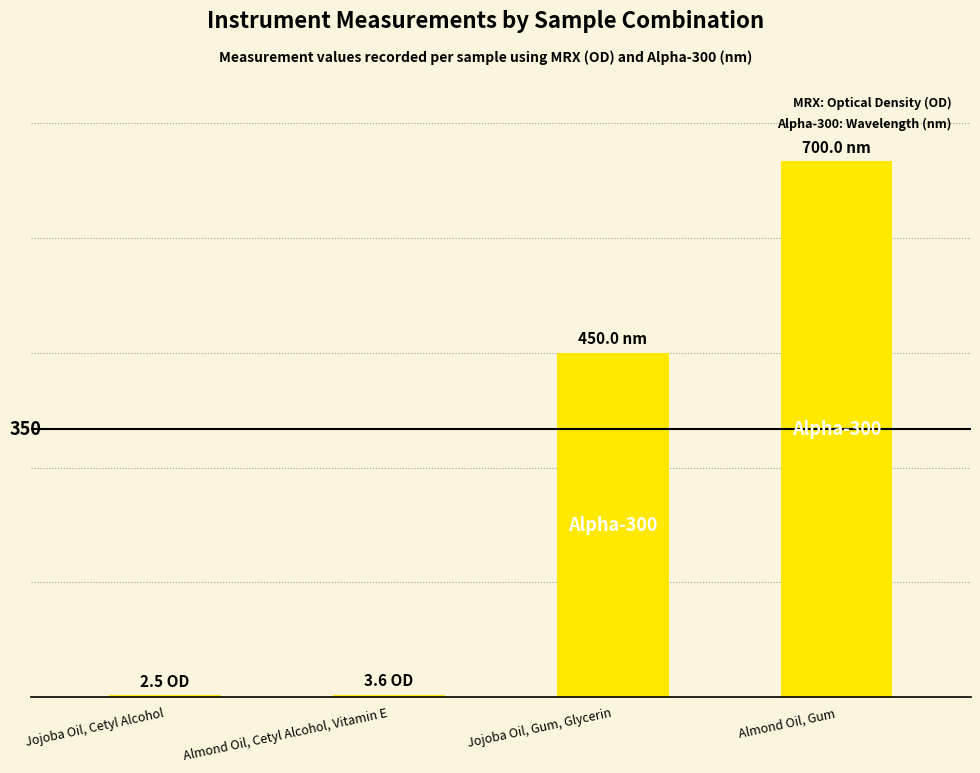

How many data points are less than 450?

2